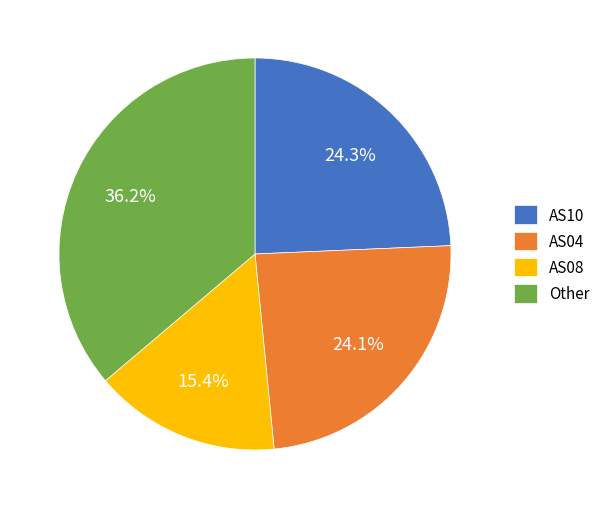

Does any single category account for the majority?

No